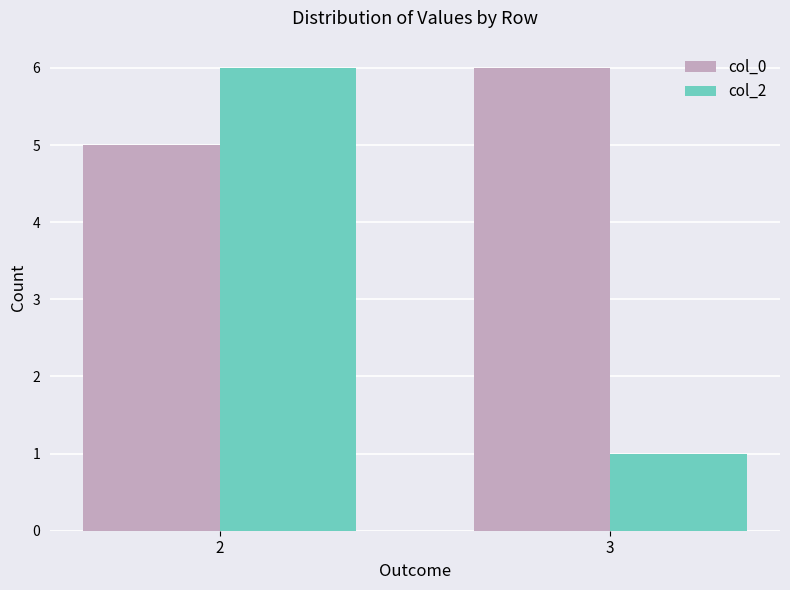

Which category has the lowest value in the col_0 series?

2